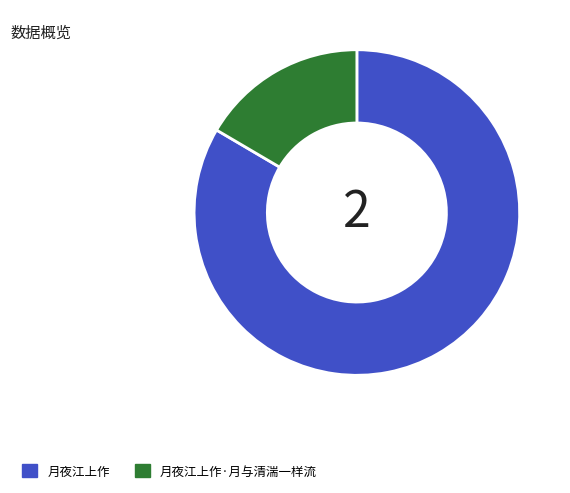

Does 月夜江上作·月与清湍一样流 account for over 50% of the chart?

No